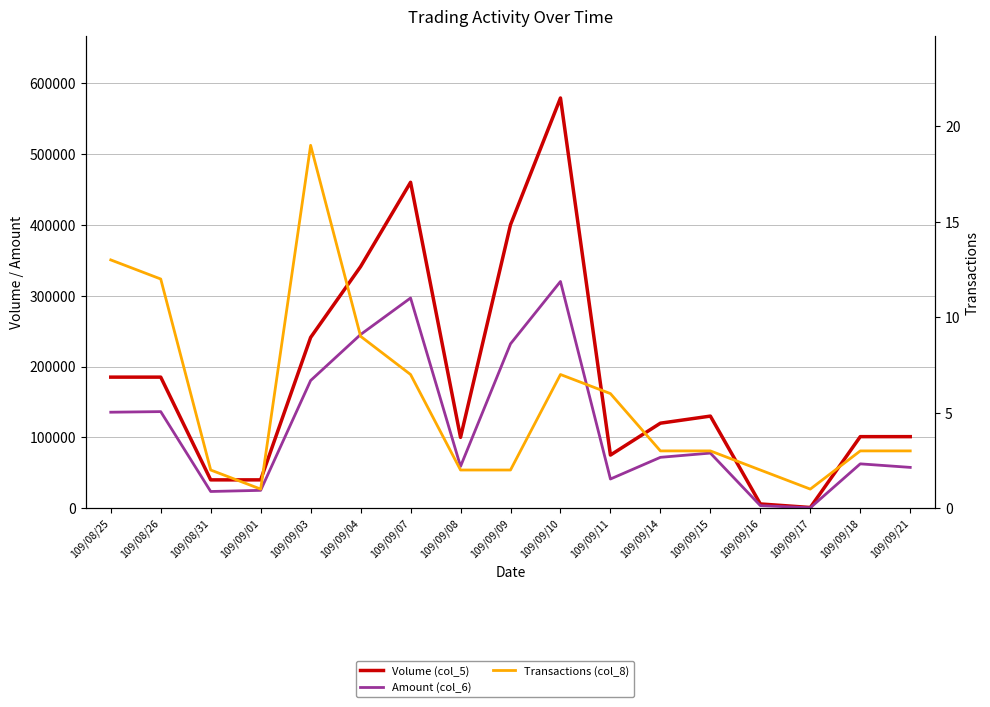

What is the value of the Transactions (col_8) point at the 3rd from the left?

2